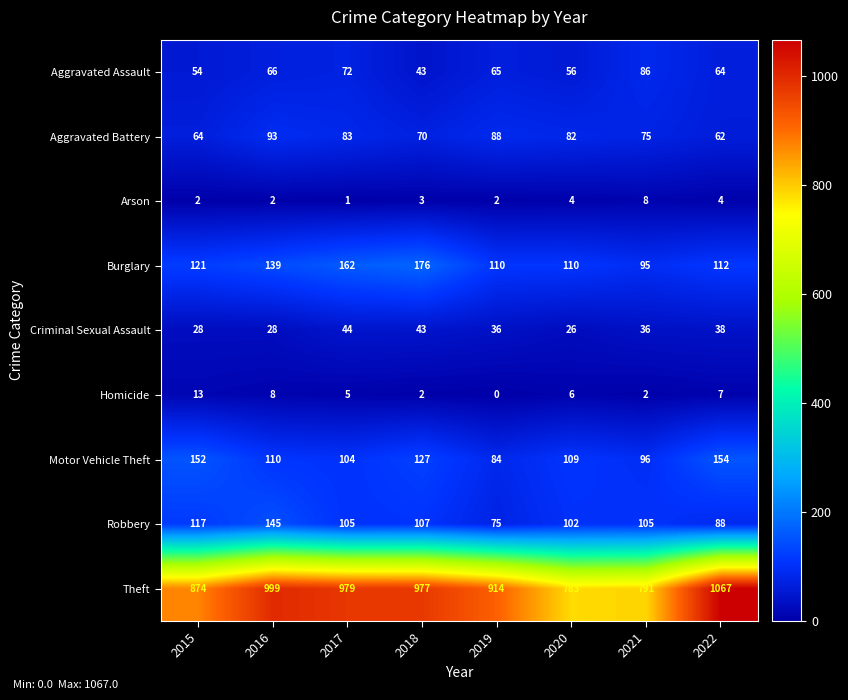

List the series in order of their peak value, highest first.

Theft, Burglary, Motor Vehicle Theft, Robbery, Aggravated Battery, Aggravated Assault, Criminal Sexual Assault, Homicide, Arson